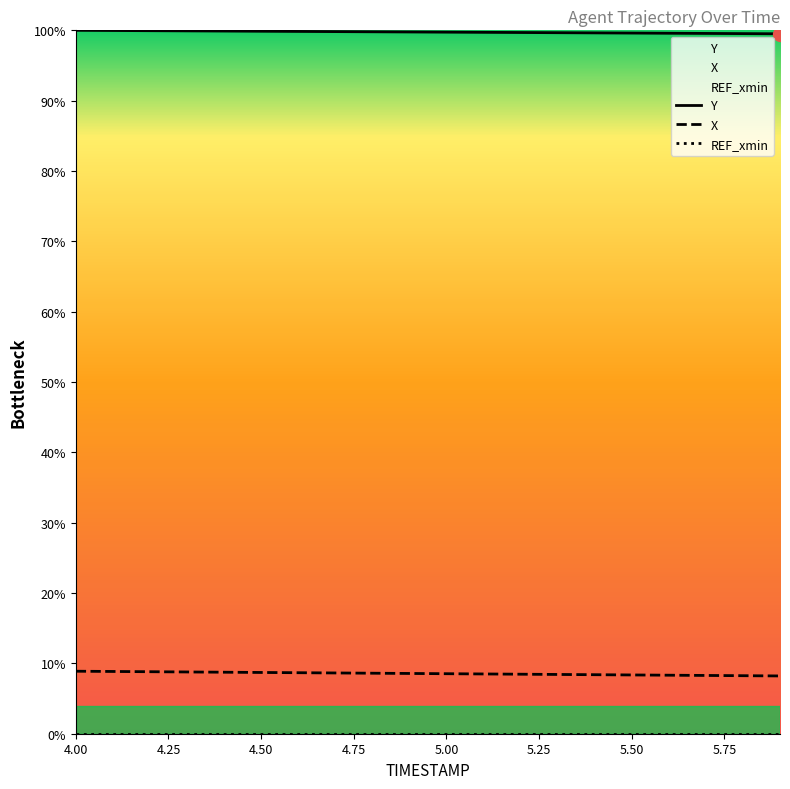

What is the maximum value shown in the chart?

100.0